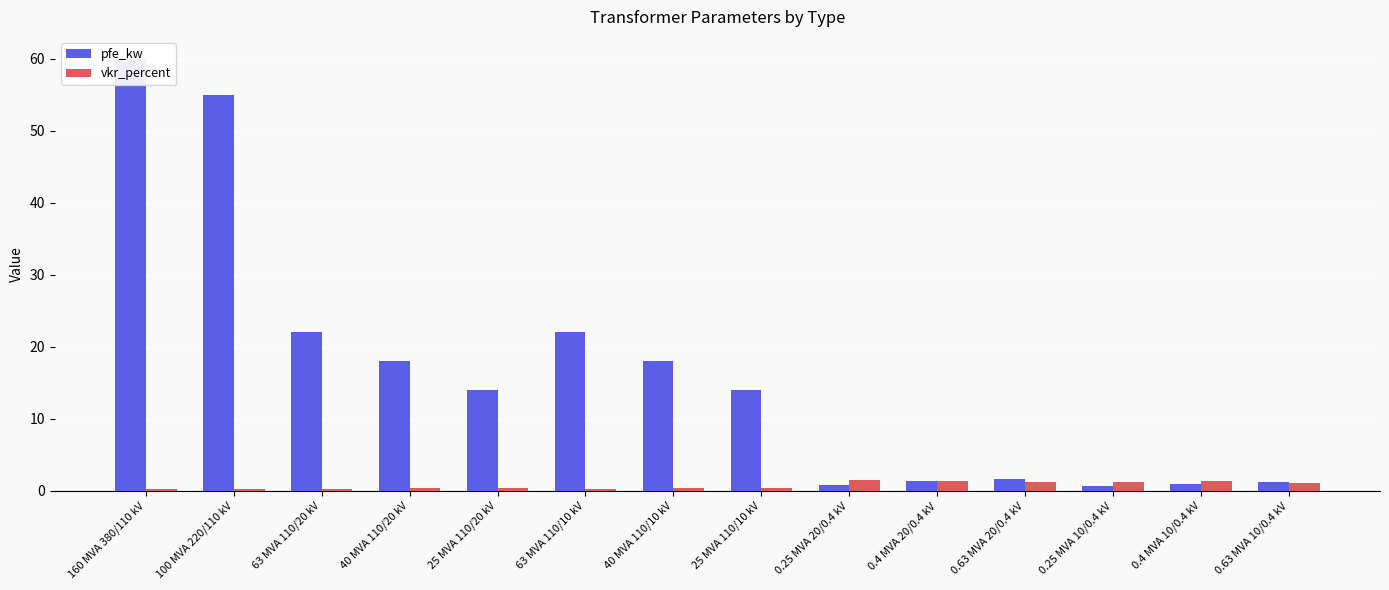

List the series in order of their overall mean, lowest first.

vkr_percent, pfe_kw